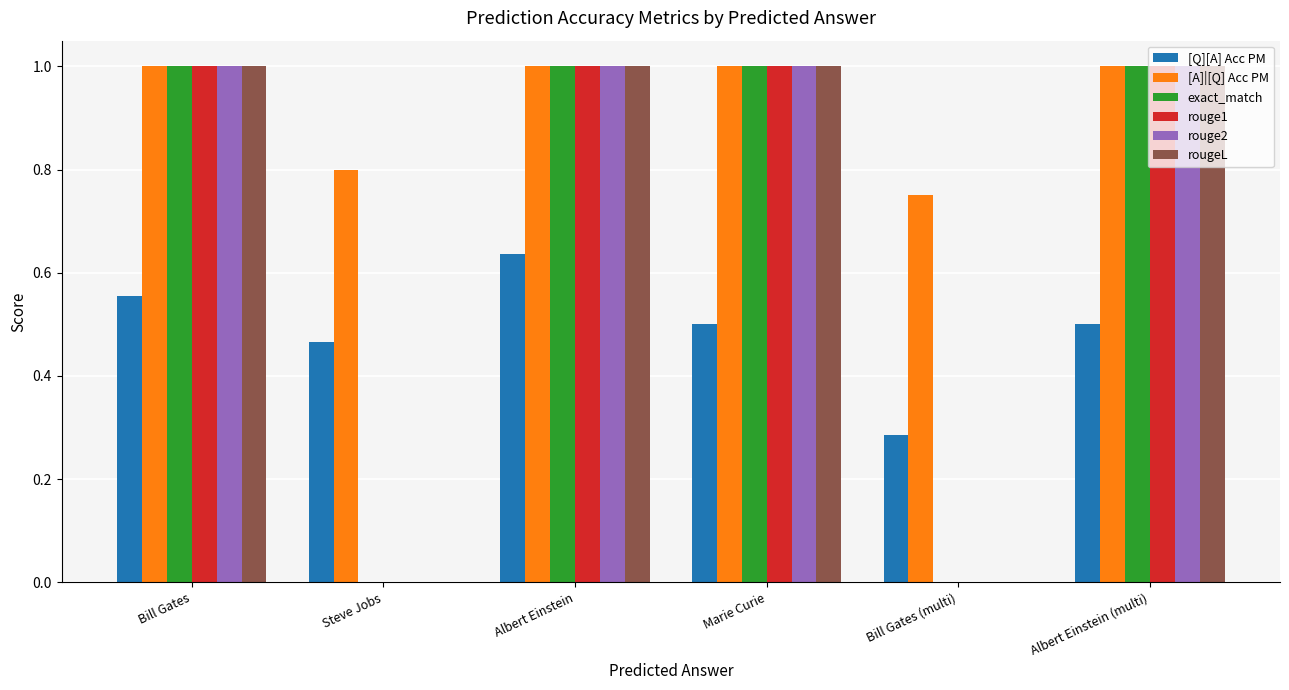

What are all the series names shown in the legend?

[Q][A] Acc PM, [A]|[Q] Acc PM, exact_match, rouge1, rouge2, rougeL